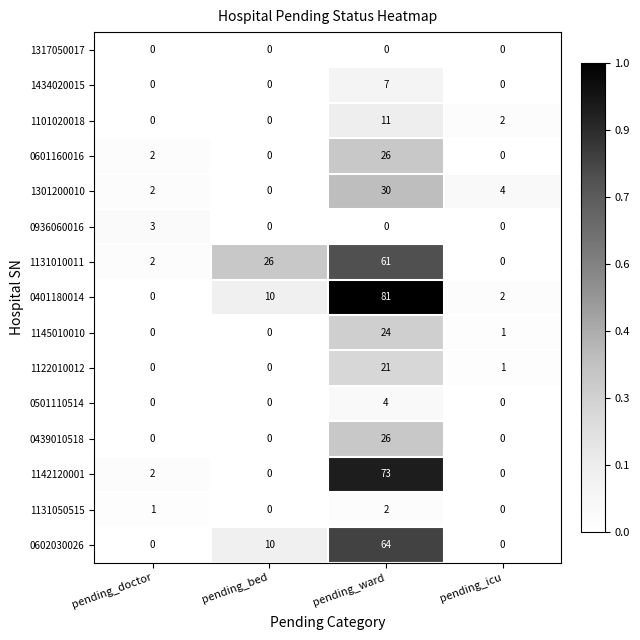

Which series has the widest spread of values?

0401180014